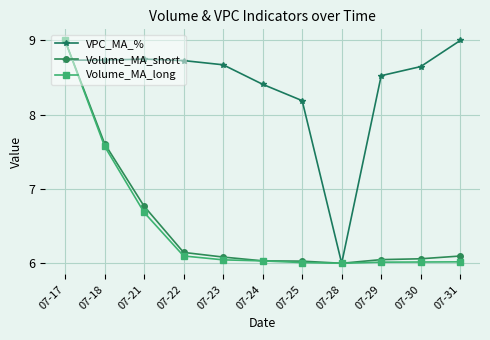

After their last crossing, which series has the higher values: VPC_MA_% or Volume_MA_long?

VPC_MA_%